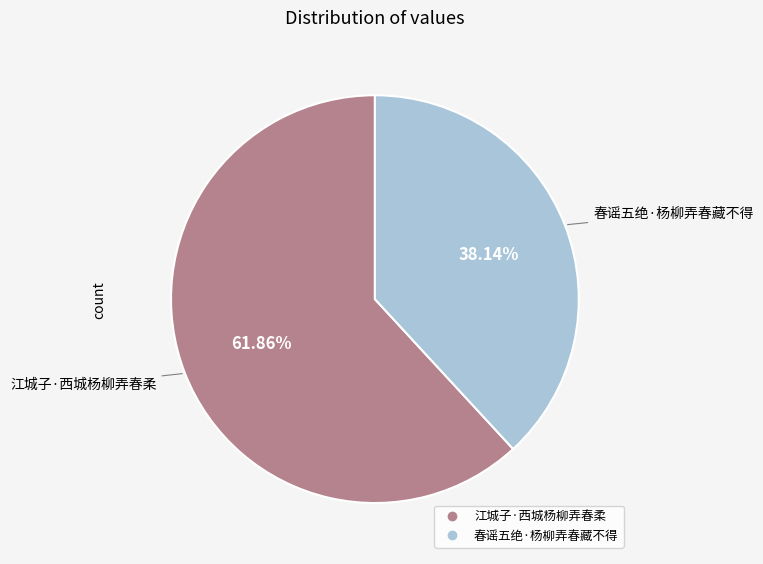

To the nearest percent, what is the average slice percentage?

50%